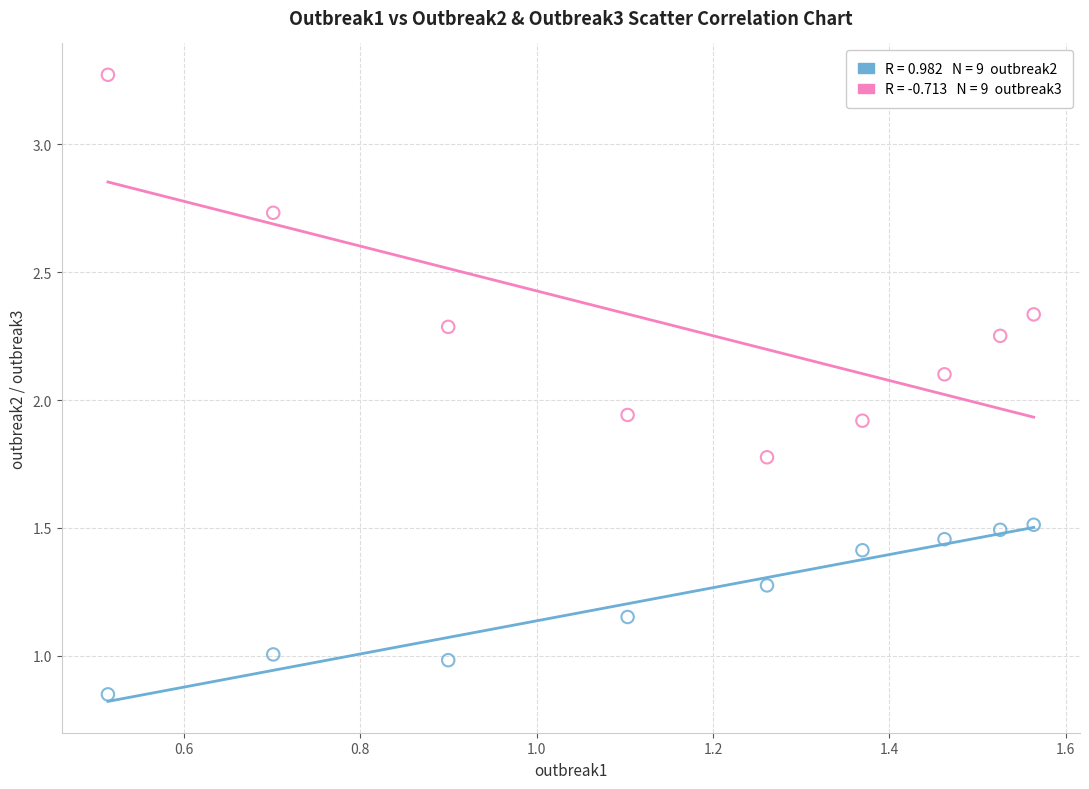

Across all data points, what is the range of X values (max minus min)?

1.1